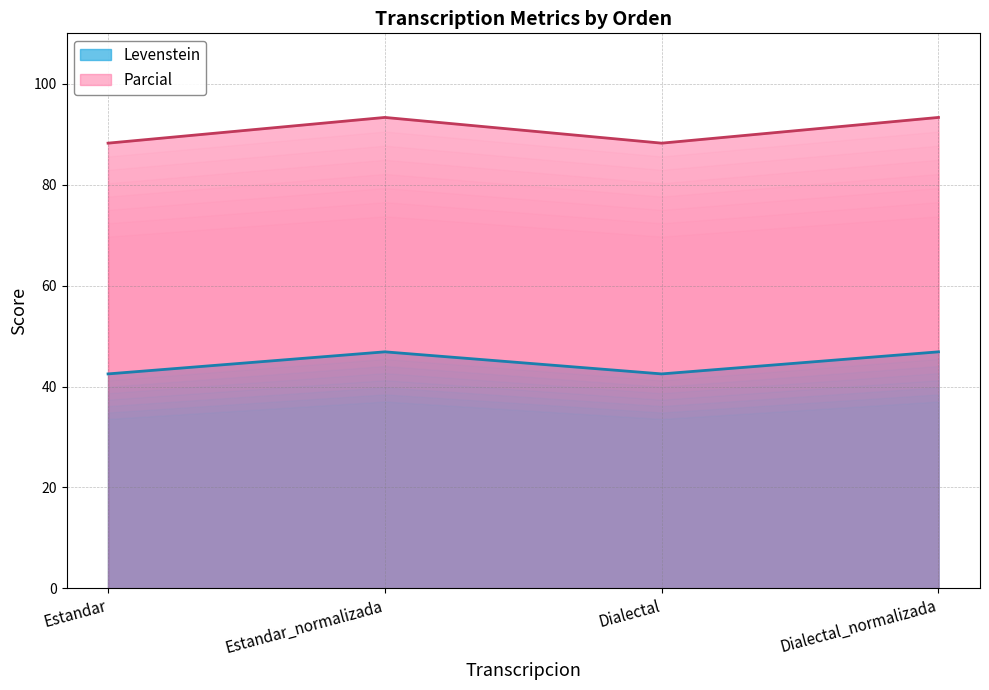

Reading left to right, extract all data points from this chart.

Levenstein: Estandar=42.5	Estandar_normalizada=46.9	Dialectal=42.5	Dialectal_normalizada=46.9
Parcial: Estandar=88.2	Estandar_normalizada=93.3	Dialectal=88.2	Dialectal_normalizada=93.3